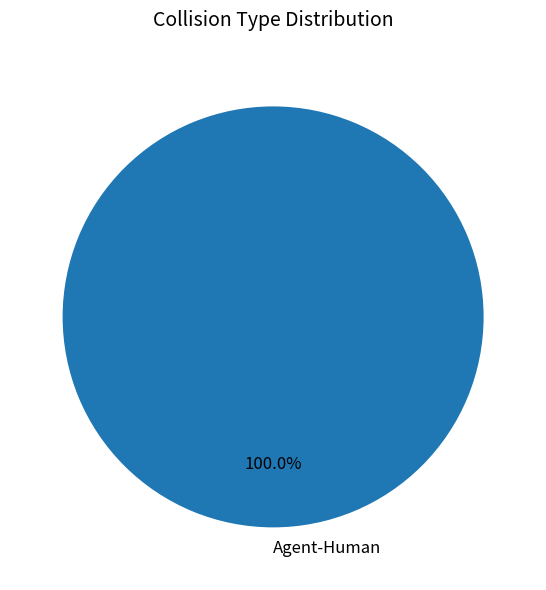

Rank the categories by value from lowest to highest.

Agent-Human